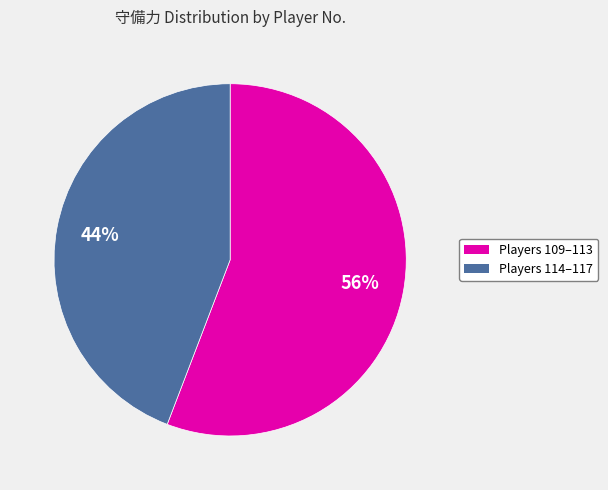

How many segments does this pie chart have?

2